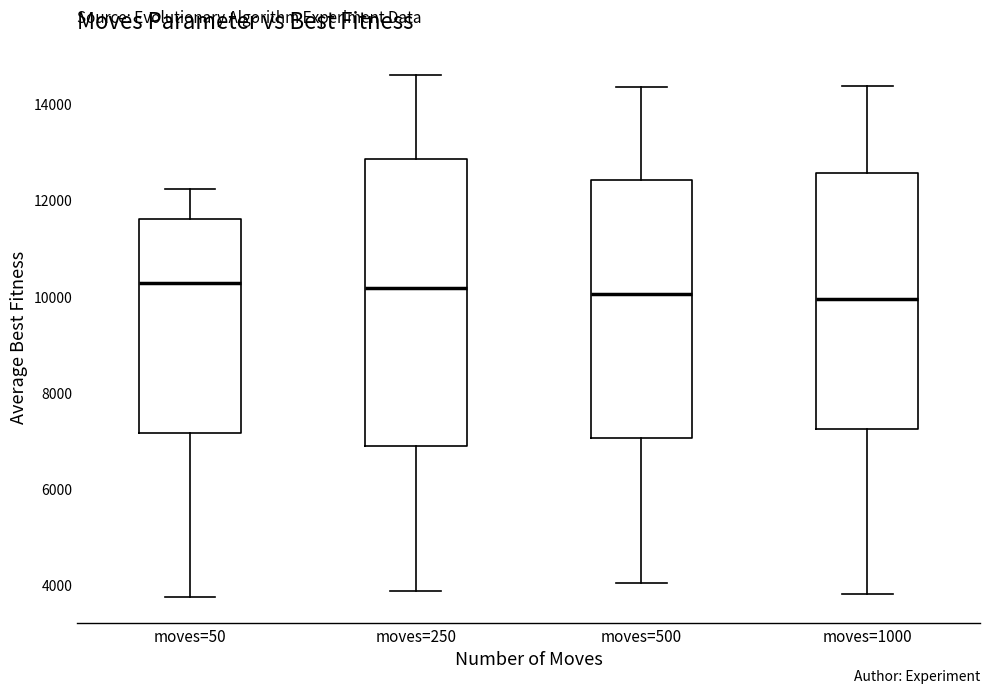

Reading left to right, transcribe this box plot: for each box, give where its median line is, the range the box spans, and where its two whiskers end, as read against the y-axis. The values are not printed on the chart, so give them approximately, as read against the axis.

moves=50: median 10200, box 7200 to 11600, whiskers 3800 to 12200
moves=250: median 10200, box 6800 to 12800, whiskers 3800 to 14600
moves=500: median 10000, box 7000 to 12400, whiskers 4000 to 14400
moves=1000: median 10000, box 7200 to 12600, whiskers 3800 to 14400